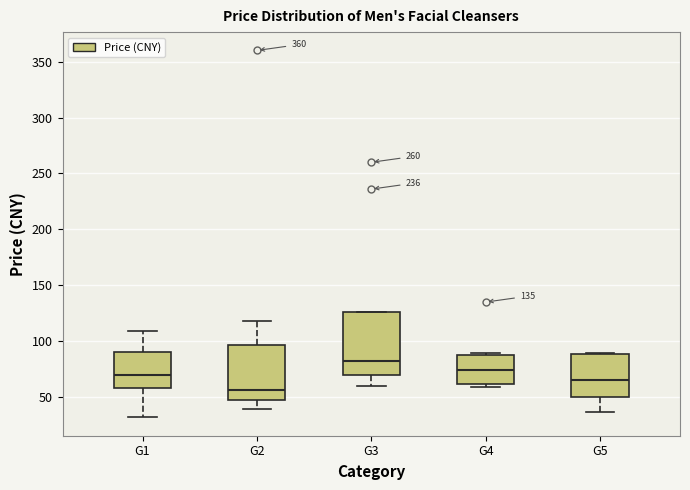

Which box has the lowest median line?

G2